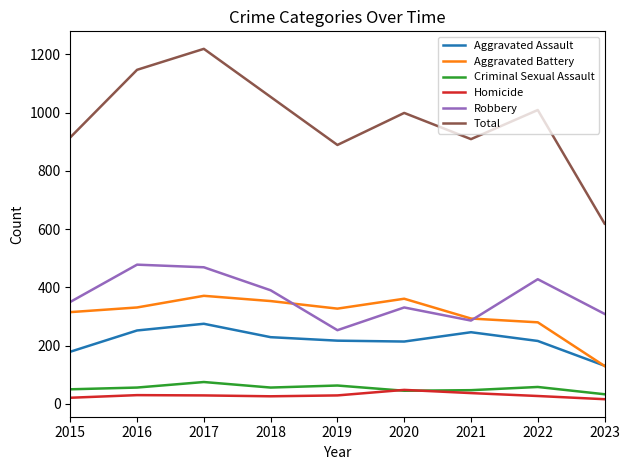

Which series has the largest range (max minus min)?

Total